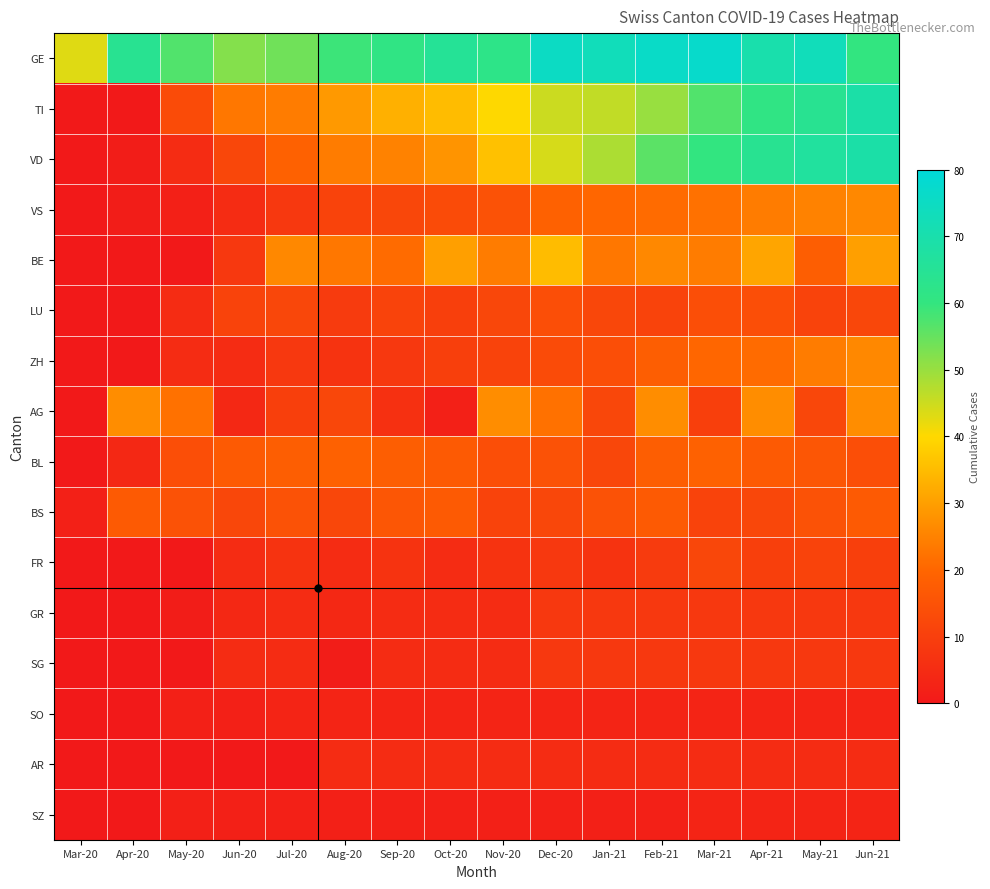

Reading left to right, extract all data points from this chart.

GE: Mar-20=43	Apr-20=64	May-20=57	Jun-20=52	Jul-20=54	Aug-20=59	Sep-20=61	Oct-20=65	Nov-20=62	Dec-20=75	Jan-21=73	Feb-21=76	Mar-21=77	Apr-21=70	May-21=73	Jun-21=60
TI: Mar-20=0	Apr-20=0	May-20=13	Jun-20=23	Jul-20=24	Aug-20=29	Sep-20=33	Oct-20=35	Nov-20=40	Dec-20=45	Jan-21=46	Feb-21=50	Mar-21=57	Apr-21=61	May-21=64	Jun-21=69
VD: Mar-20=0	Apr-20=1	May-20=5	Jun-20=12	Jul-20=19	Aug-20=24	Sep-20=25	Oct-20=28	Nov-20=36	Dec-20=44	Jan-21=48	Feb-21=56	Mar-21=60	Apr-21=64	May-21=67	Jun-21=69
VS: Mar-20=0	Apr-20=1	May-20=2	Jun-20=5	Jul-20=8	Aug-20=11	Sep-20=12	Oct-20=13	Nov-20=15	Dec-20=19	Jan-21=20	Feb-21=21	Mar-21=22	Apr-21=24	May-21=25	Jun-21=26
BE: Mar-20=0	Apr-20=0	May-20=0	Jun-20=8	Jul-20=26	Aug-20=23	Sep-20=21	Oct-20=30	Nov-20=24	Dec-20=35	Jan-21=23	Feb-21=26	Mar-21=24	Apr-21=31	May-21=18	Jun-21=30
LU: Mar-20=0	Apr-20=0	May-20=5	Jun-20=11	Jul-20=12	Aug-20=9	Sep-20=11	Oct-20=10	Nov-20=12	Dec-20=14	Jan-21=12	Feb-21=11	Mar-21=14	Apr-21=14	May-21=11	Jun-21=12
ZH: Mar-20=0	Apr-20=0	May-20=5	Jun-20=5	Jul-20=8	Aug-20=7	Sep-20=8	Oct-20=10	Nov-20=11	Dec-20=13	Jan-21=14	Feb-21=18	Mar-21=20	Apr-21=21	May-21=24	Jun-21=26
AG: Mar-20=0	Apr-20=27	May-20=22	Jun-20=4	Jul-20=10	Aug-20=12	Sep-20=6	Oct-20=2	Nov-20=27	Dec-20=22	Jan-21=12	Feb-21=27	Mar-21=10	Apr-21=27	May-21=12	Jun-21=27
BL: Mar-20=0	Apr-20=4	May-20=14	Jun-20=17	Jul-20=18	Aug-20=19	Sep-20=18	Oct-20=17	Nov-20=14	Dec-20=15	Jan-21=12	Feb-21=18	Mar-21=19	Apr-21=17	May-21=16	Jun-21=14
BS: Mar-20=2	Apr-20=17	May-20=15	Jun-20=12	Jul-20=15	Aug-20=12	Sep-20=16	Oct-20=17	Nov-20=11	Dec-20=12	Jan-21=15	Feb-21=17	Mar-21=11	Apr-21=12	May-21=15	Jun-21=17
FR: Mar-20=0	Apr-20=0	May-20=0	Jun-20=5	Jul-20=7	Aug-20=5	Sep-20=7	Oct-20=5	Nov-20=7	Dec-20=8	Jan-21=7	Feb-21=9	Mar-21=12	Apr-21=10	May-21=11	Jun-21=10
GR: Mar-20=0	Apr-20=0	May-20=1	Jun-20=4	Jul-20=5	Aug-20=4	Sep-20=5	Oct-20=5	Nov-20=5	Dec-20=8	Jan-21=8	Feb-21=8	Mar-21=8	Apr-21=8	May-21=8	Jun-21=8
SG: Mar-20=0	Apr-20=0	May-20=0	Jun-20=5	Jul-20=5	Aug-20=1	Sep-20=5	Oct-20=5	Nov-20=5	Dec-20=8	Jan-21=8	Feb-21=8	Mar-21=8	Apr-21=8	May-21=8	Jun-21=8
SO: Mar-20=0	Apr-20=0	May-20=2	Jun-20=2	Jul-20=3	Aug-20=3	Sep-20=3	Oct-20=3	Nov-20=3	Dec-20=3	Jan-21=3	Feb-21=3	Mar-21=3	Apr-21=3	May-21=3	Jun-21=3
AR: Mar-20=0	Apr-20=0	May-20=0	Jun-20=0	Jul-20=0	Aug-20=5	Sep-20=5	Oct-20=5	Nov-20=5	Dec-20=5	Jan-21=5	Feb-21=5	Mar-21=5	Apr-21=5	May-21=5	Jun-21=5
SZ: Mar-20=0	Apr-20=0	May-20=2	Jun-20=2	Jul-20=2	Aug-20=2	Sep-20=2	Oct-20=2	Nov-20=2	Dec-20=2	Jan-21=2	Feb-21=2	Mar-21=3	Apr-21=3	May-21=3	Jun-21=3